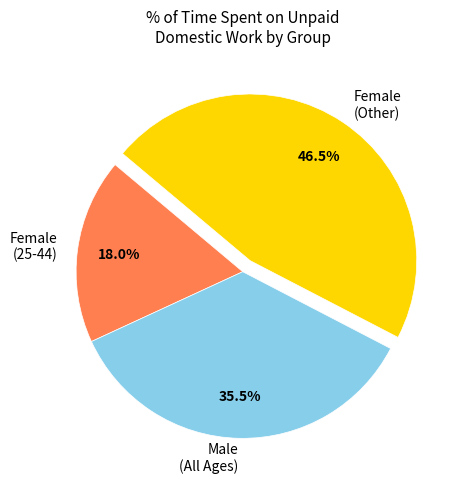

Which has a higher value, Female (Other) or Male (All Ages)?

Female (Other)